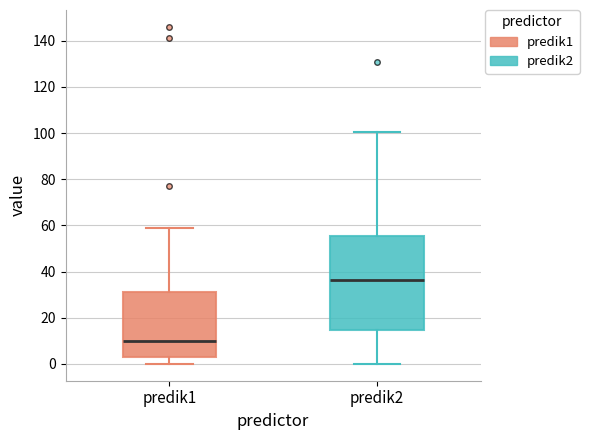

Reading left to right, read every box against the y-axis: the position of its median line, the range the box covers, and the ends of its whiskers. The values are not printed on the chart, so give them approximately, as read against the axis.

predik1: median 10, box 4 to 32, whiskers 0 to 60
predik2: median 36, box 14 to 56, whiskers 0 to 100